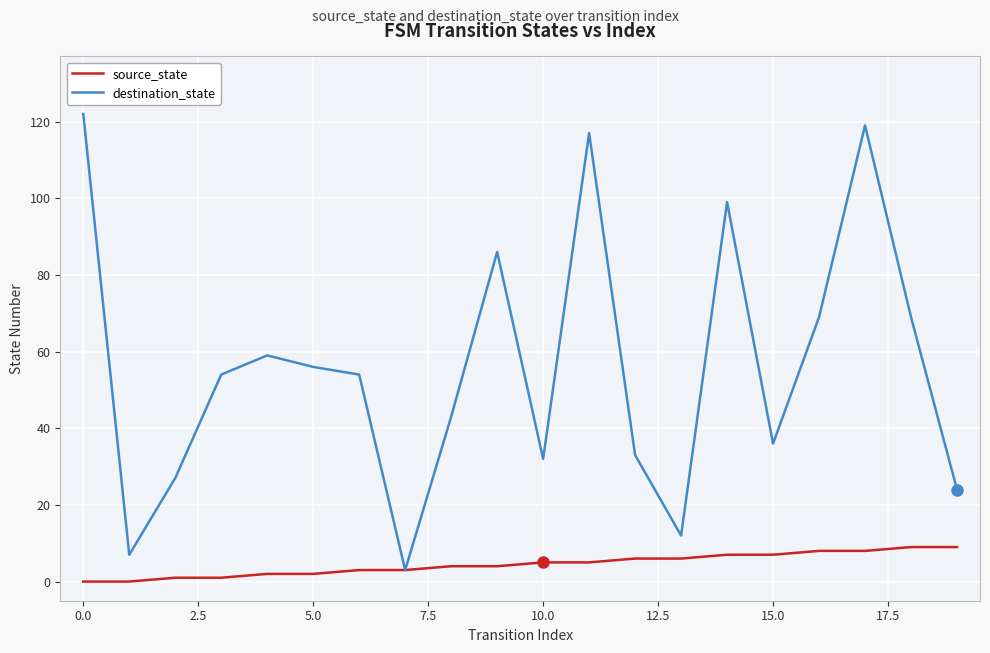

Which series has the widest spread of values?

destination_state